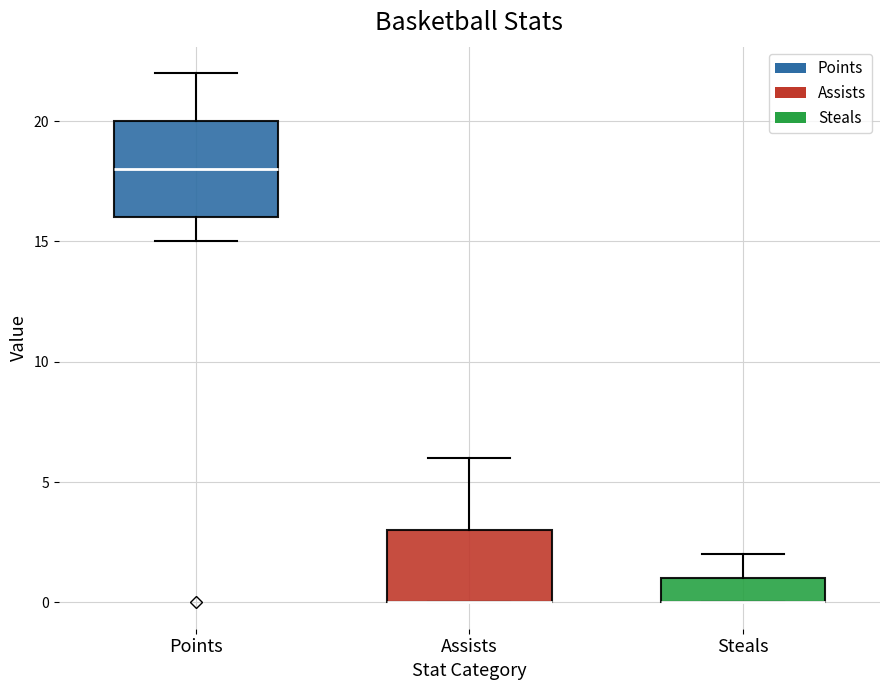

Reading left to right, read every box against the y-axis: the position of its median line, the range the box covers, and the ends of its whiskers. The values are not printed on the chart, so give them approximately, as read against the axis.

Points: median 18, box 16 to 20, whiskers 15 to 22
Assists: median 0 (drawn on the box's lower edge), box 0 to 3, whiskers 0 to 6
Steals: median 0 (drawn on the box's lower edge), box 0 to 1, whiskers 0 to 2